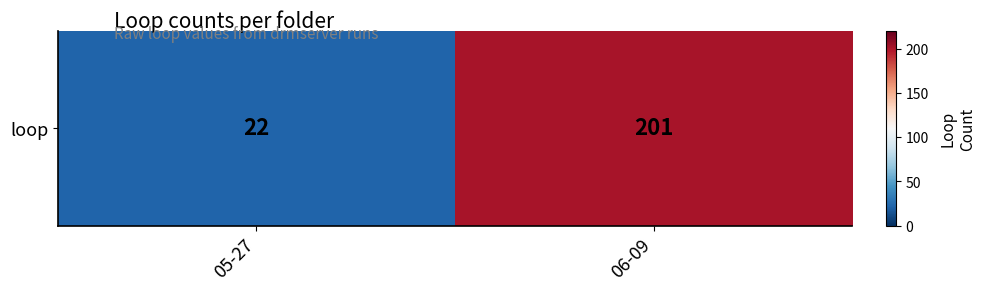

Approximately how many times larger is the value at 06-09 compared to 05-27?

9.1